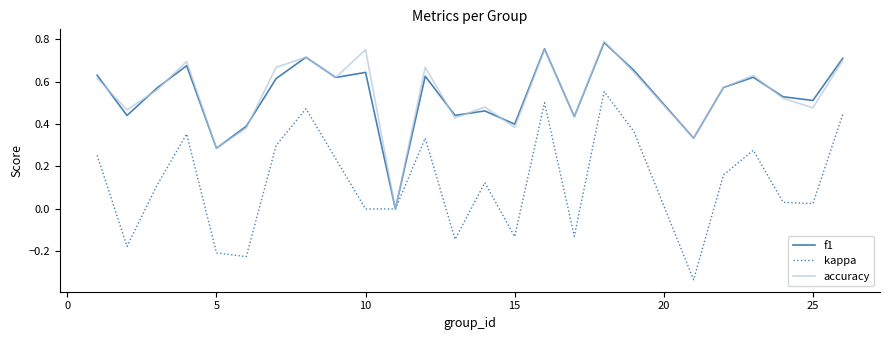

Which series has the largest range (max minus min)?

kappa